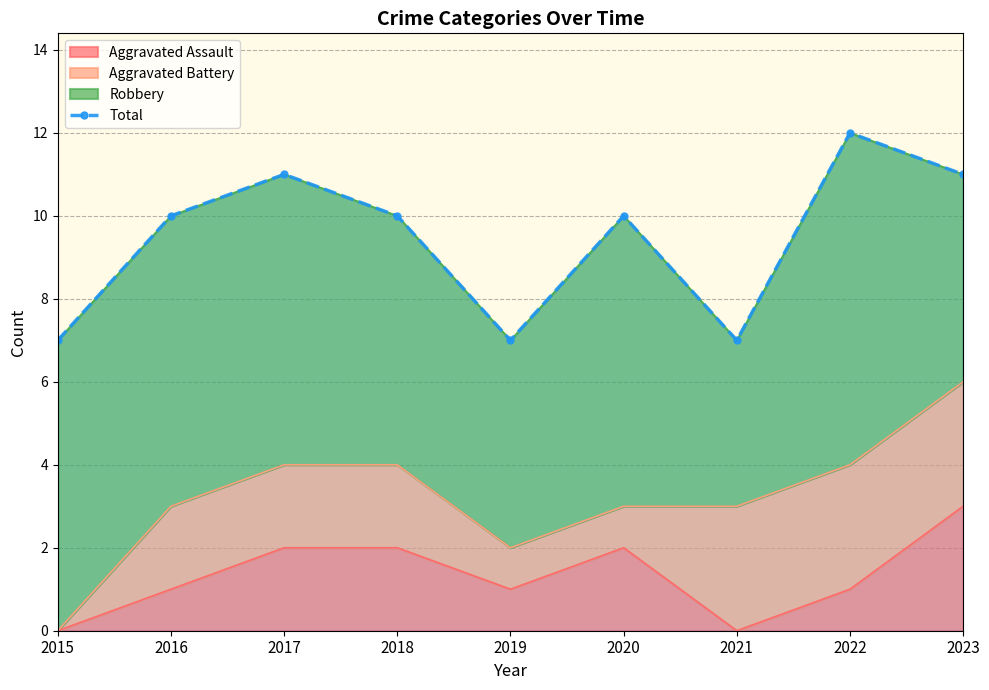

Count the number of values greater than 10.

3